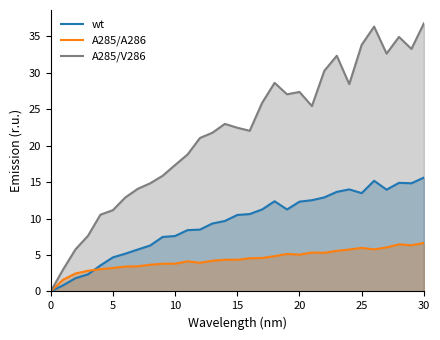

Does the chart display data point markers on the line(s)?

No